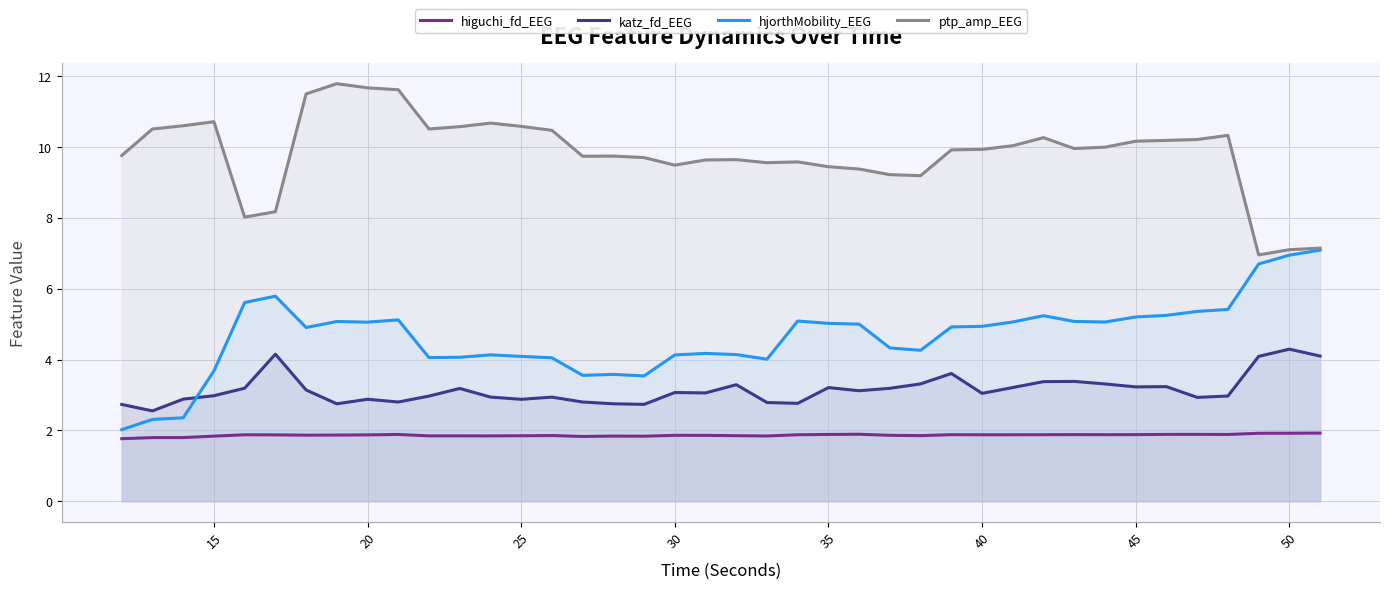

What is the highest value of the higuchi_fd_EEG series?

1.9